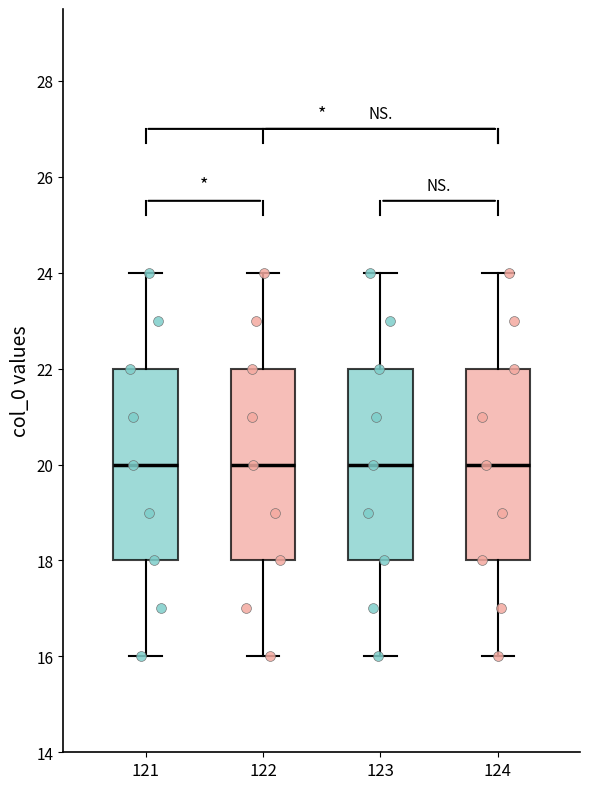

Reading left to right, transcribe this box plot: for each box, give where its median line is, the range the box spans, and where its two whiskers end, as read against the y-axis. The values are not printed on the chart, so give them approximately, as read against the axis.

121: median 20, box 18 to 22, whiskers 16 to 24
122: median 20, box 18 to 22, whiskers 16 to 24
123: median 20, box 18 to 22, whiskers 16 to 24
124: median 20, box 18 to 22, whiskers 16 to 24